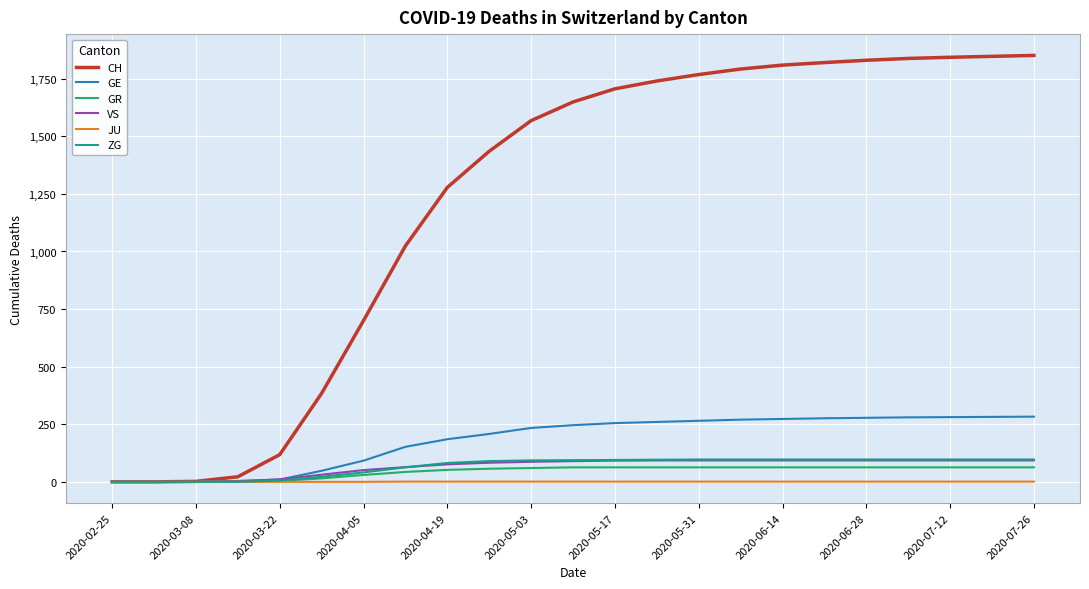

Which series has the largest range (max minus min)?

CH